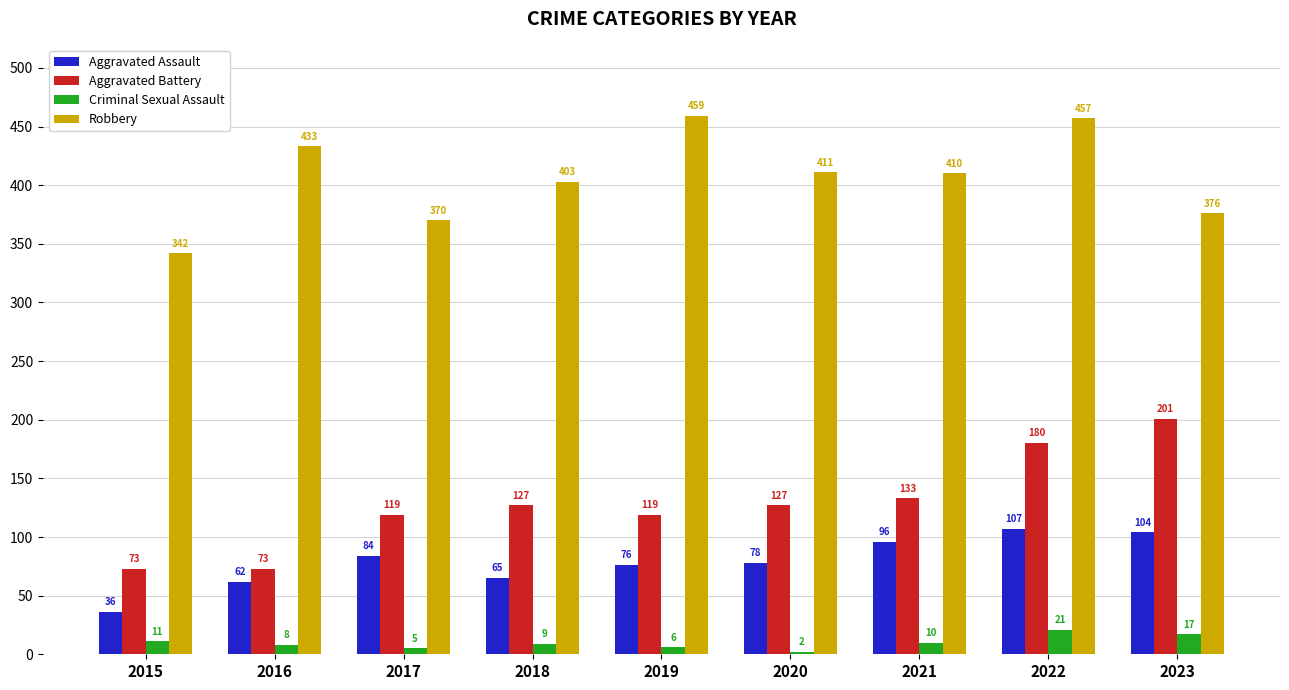

Count the number of data series in this chart.

4